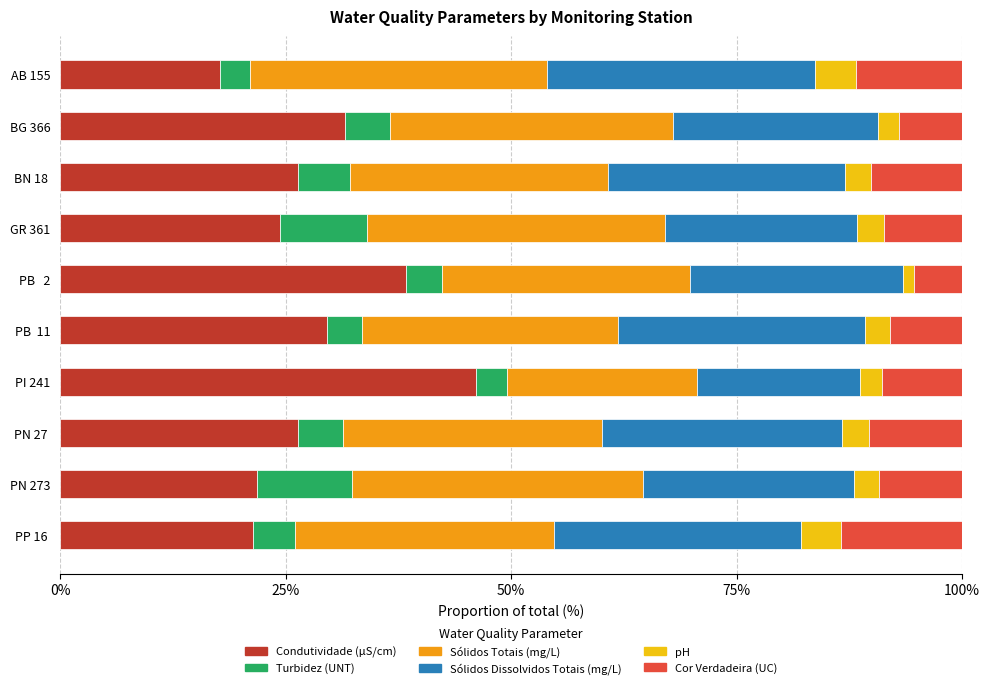

What is the total value across all series at BG 366?

100.0